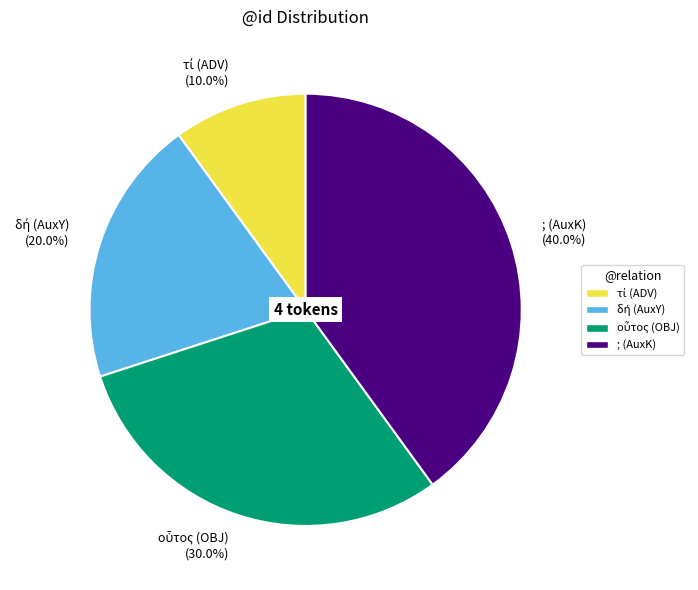

How many slices are in this pie chart?

4